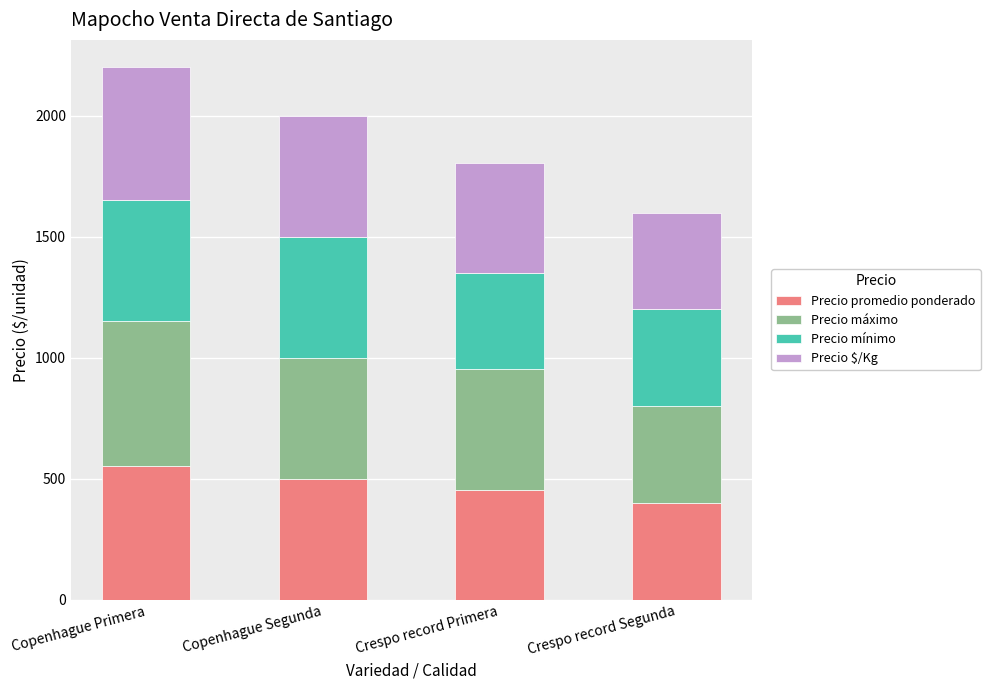

At which category is the sum across all series the highest?

Copenhague Primera